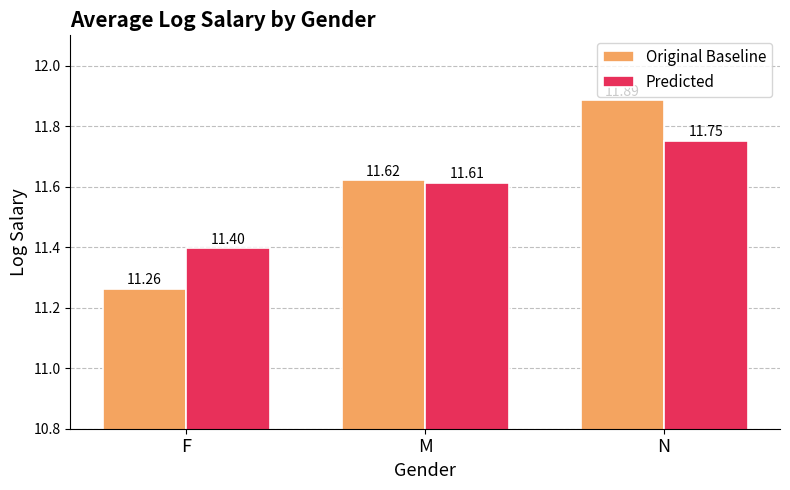

Which series has the largest range (max minus min)?

Original Baseline